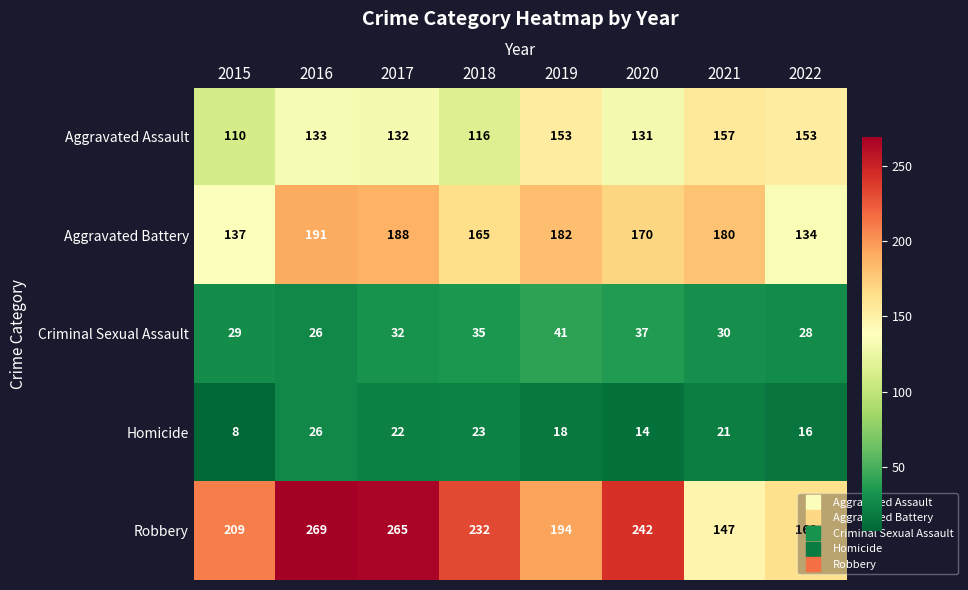

How many values in the Criminal Sexual Assault series are below 32?

4